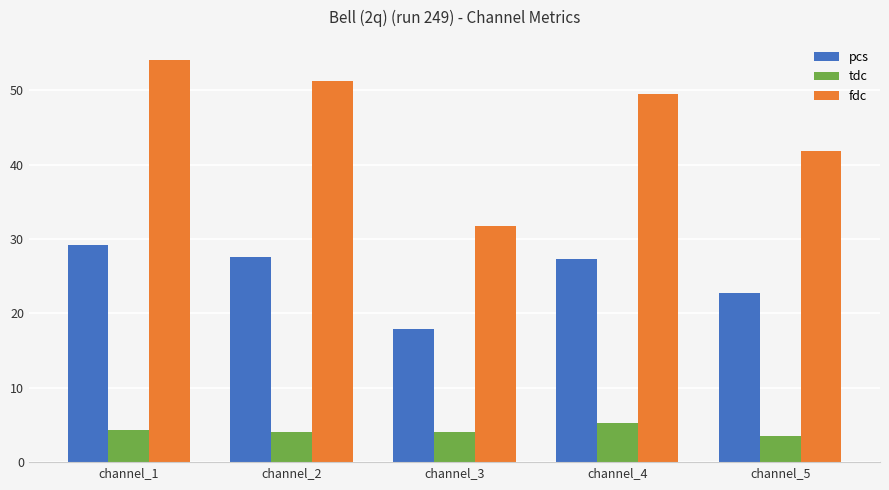

Rank the series at channel_4 from highest to lowest value.

fdc, pcs, tdc